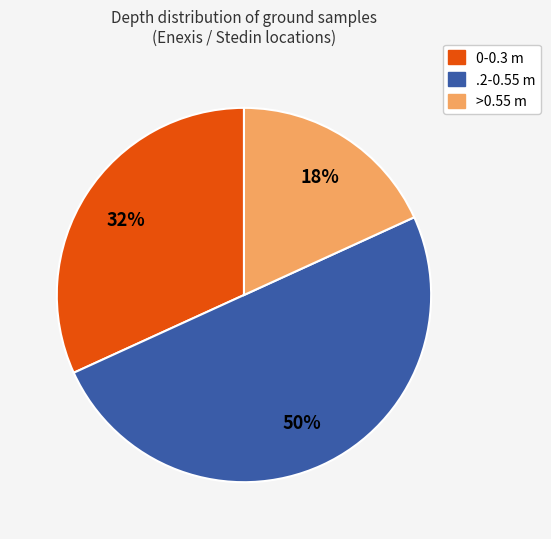

Approximately how many times larger is the value at 0-0.3 compared to .2-0.55?

0.6